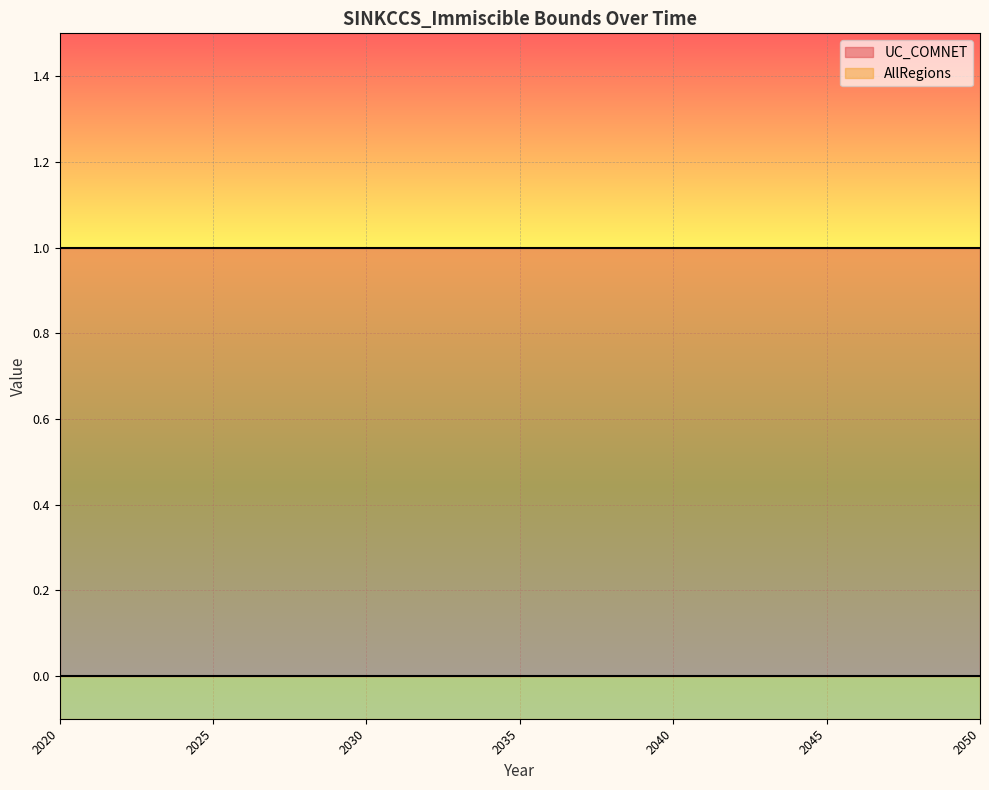

True or false: UC_COMNET has a value of 1 at 2025.

True